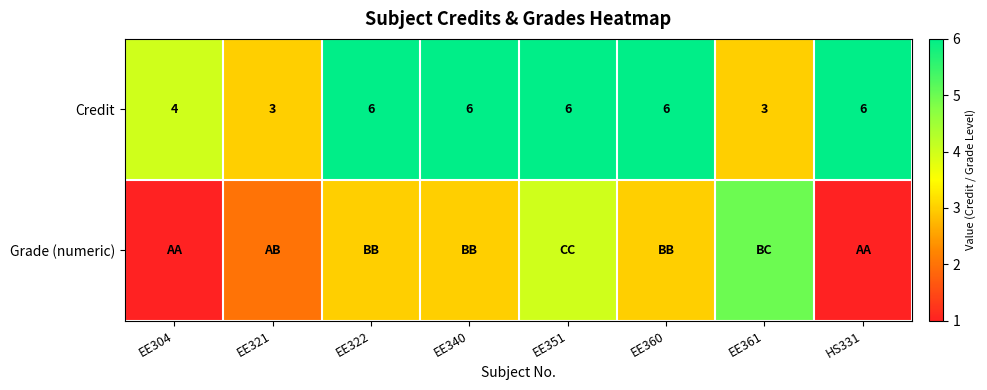

What is the approximate value of Credit at EE340?

6